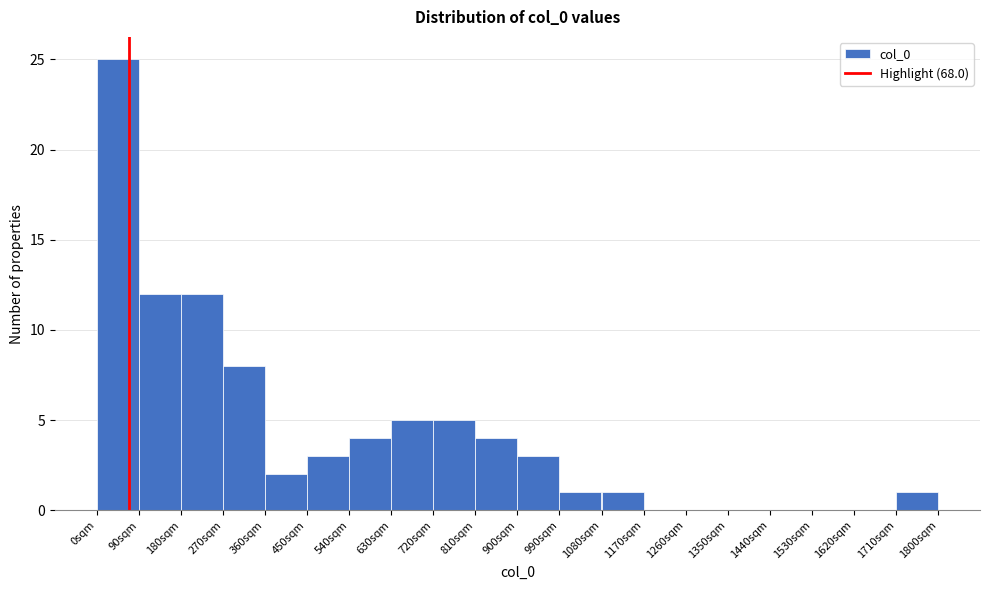

Reading left to right, transcribe this chart: for each bar, give the range it covers on the x-axis and its height. The values are not printed on the chart, so give them approximately, as read against the axis.

0 to 90: 25
90 to 180: 12
180 to 270: 12
270 to 360: 8
360 to 450: 2
450 to 540: 3
540 to 630: 4
630 to 720: 5
720 to 810: 5
810 to 900: 4
900 to 990: 3
990 to 1080: 1
1080 to 1170: 1
1170 to 1260: 0
1260 to 1350: 0
1350 to 1440: 0
1440 to 1530: 0
1530 to 1620: 0
1620 to 1710: 0
1710 to 1800: 1